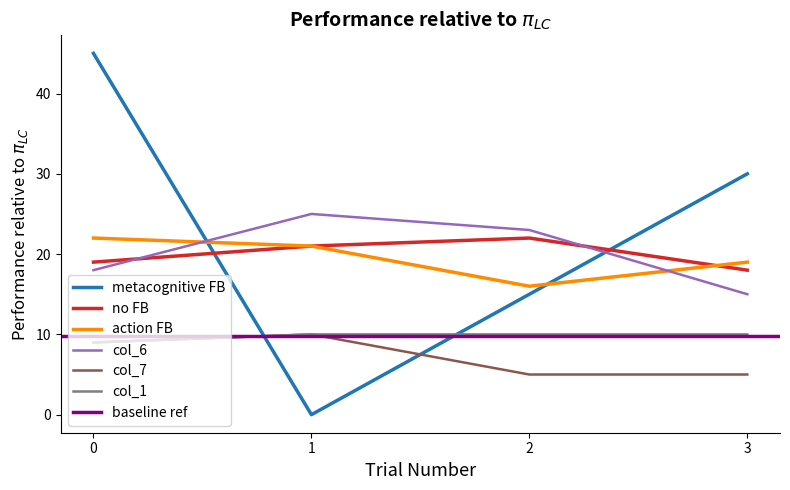

True or false: col_1 and col_2 intersect in this chart.

True